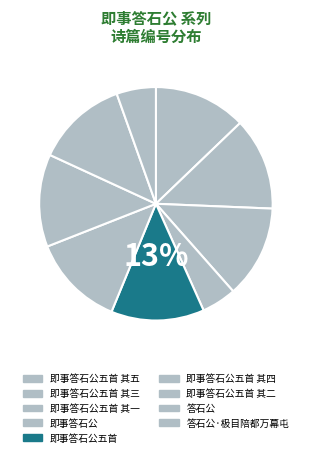

To the nearest percent, what is the average slice percentage?

11%